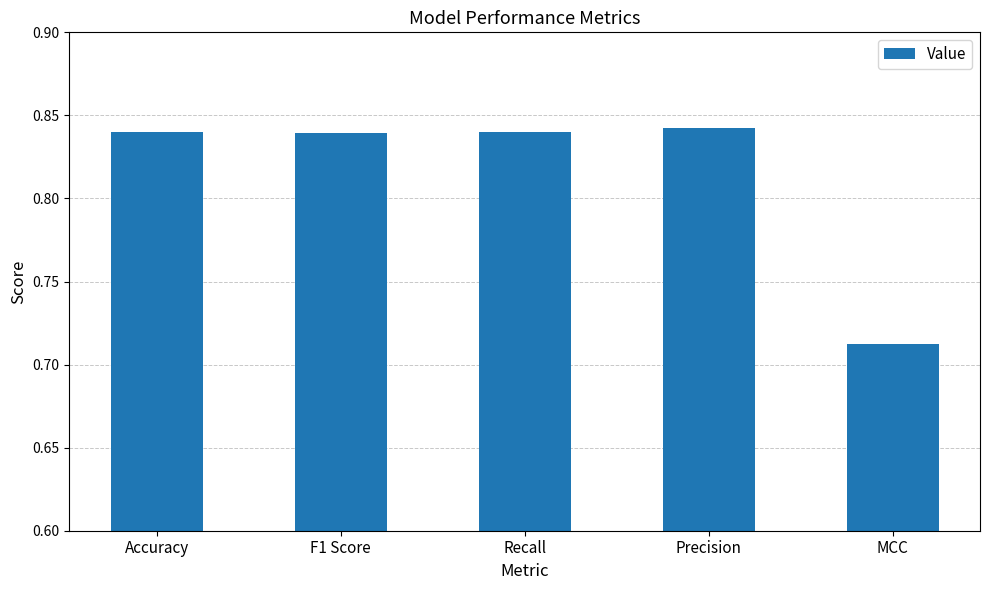

Between Precision and F1 Score, which is larger?

Precision